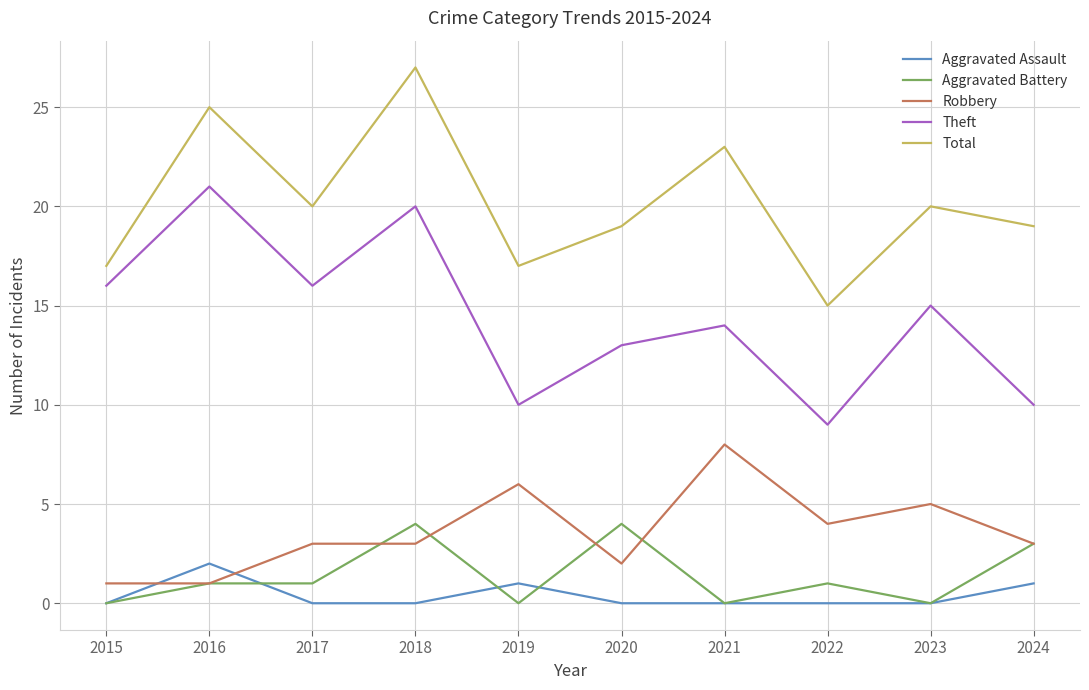

What is the spread (max minus min) of values at 2016?

24